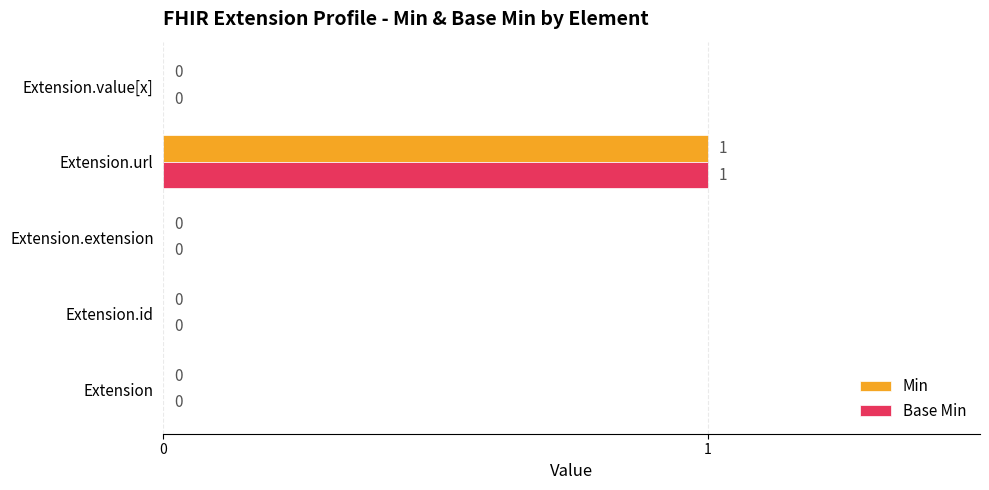

True or false: Base Min has a value of 1 at Extension.url.

True